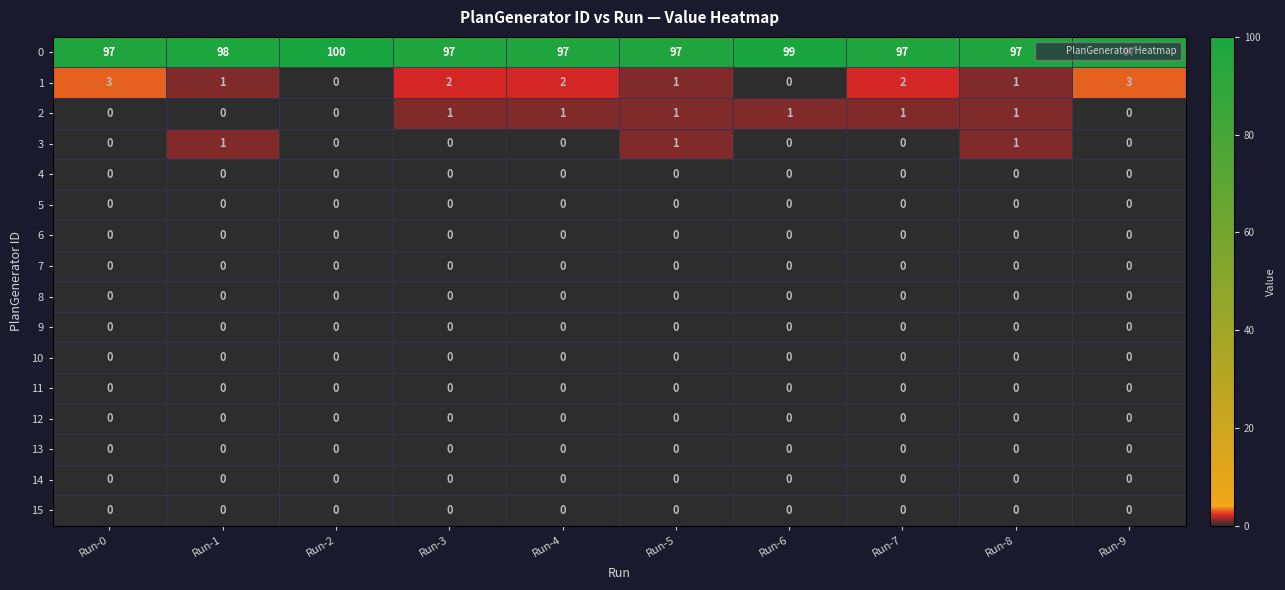

The value of 5 at Run-6 is 0. True or false?

True